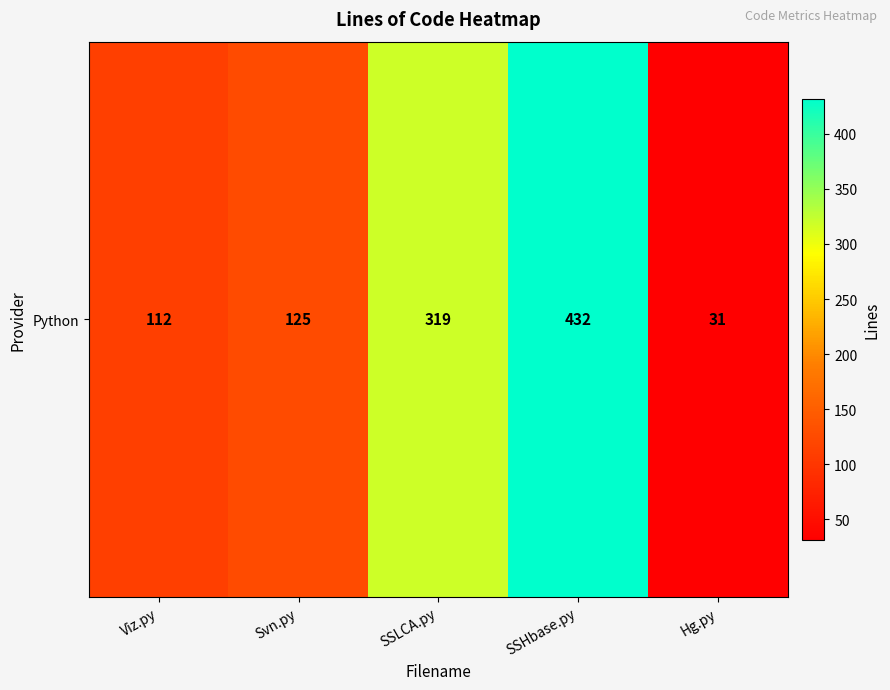

Reading right to left, extract all data points from this chart.

31	432	319	125	112